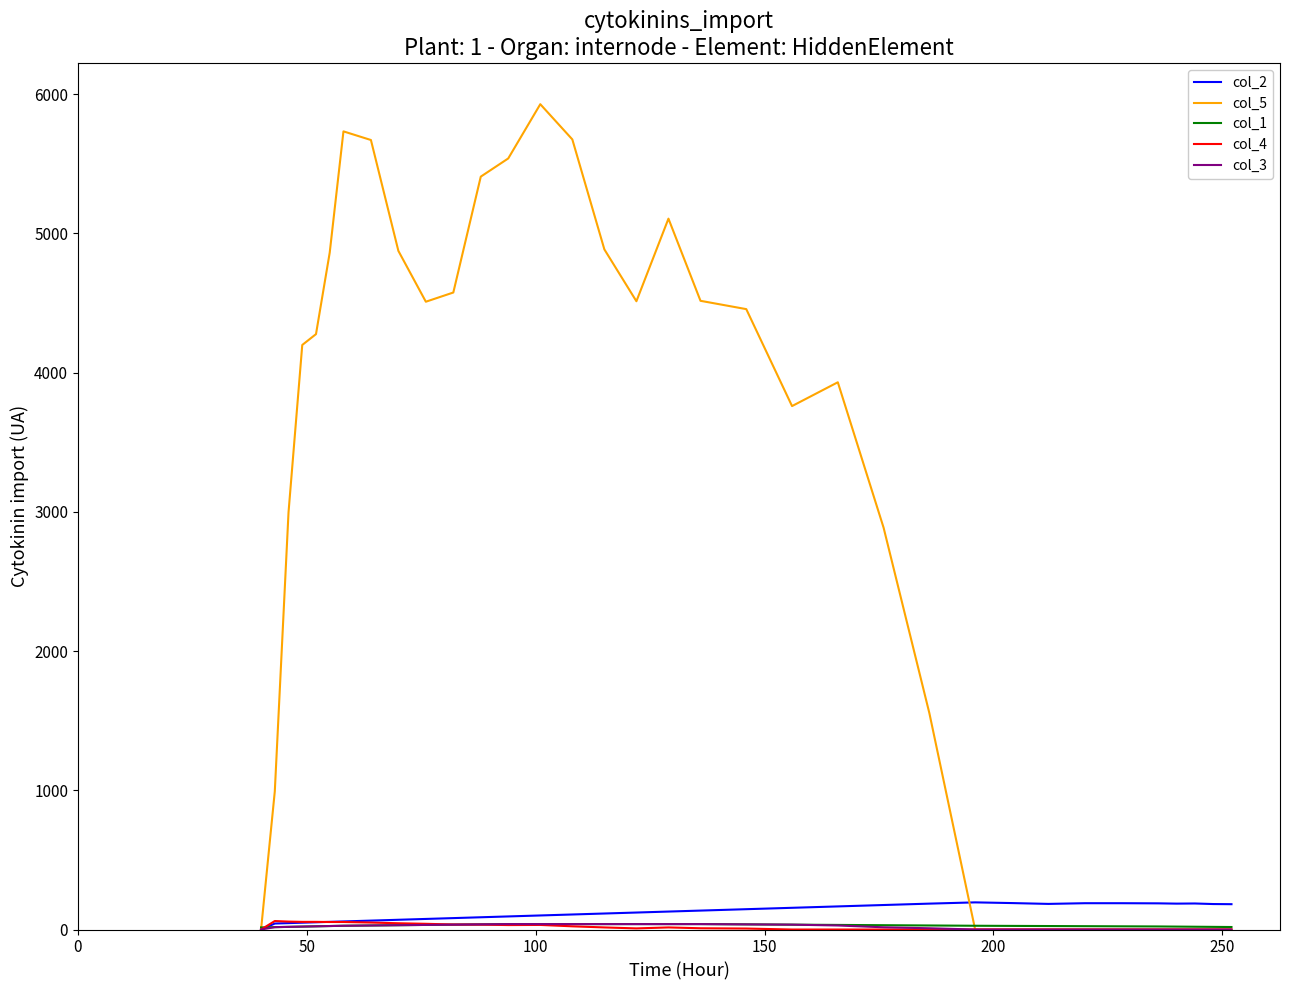

At how many categories does at least one series exceed 1706?

21